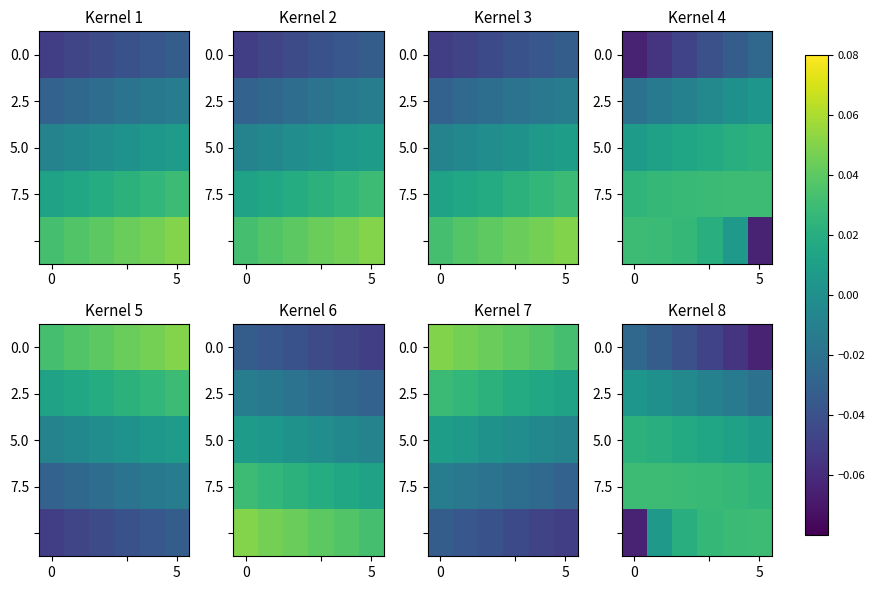

How many distinct data groups are displayed?

5